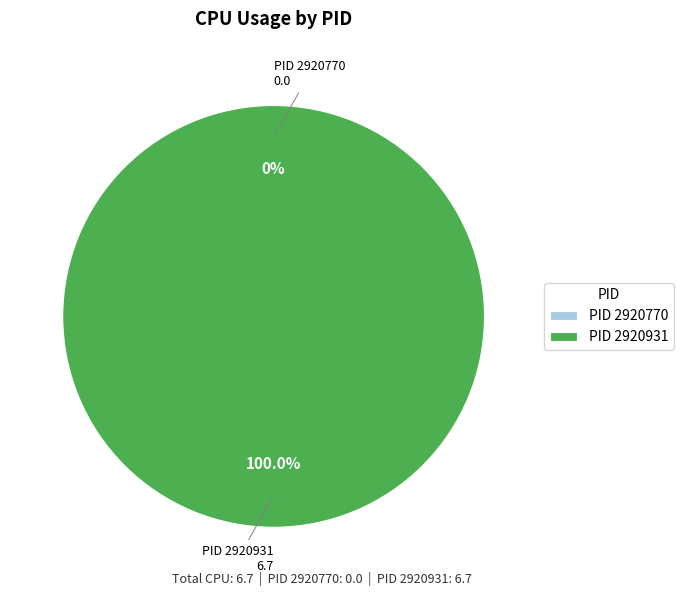

What percentage is NOT represented by 2920770?

100.0%